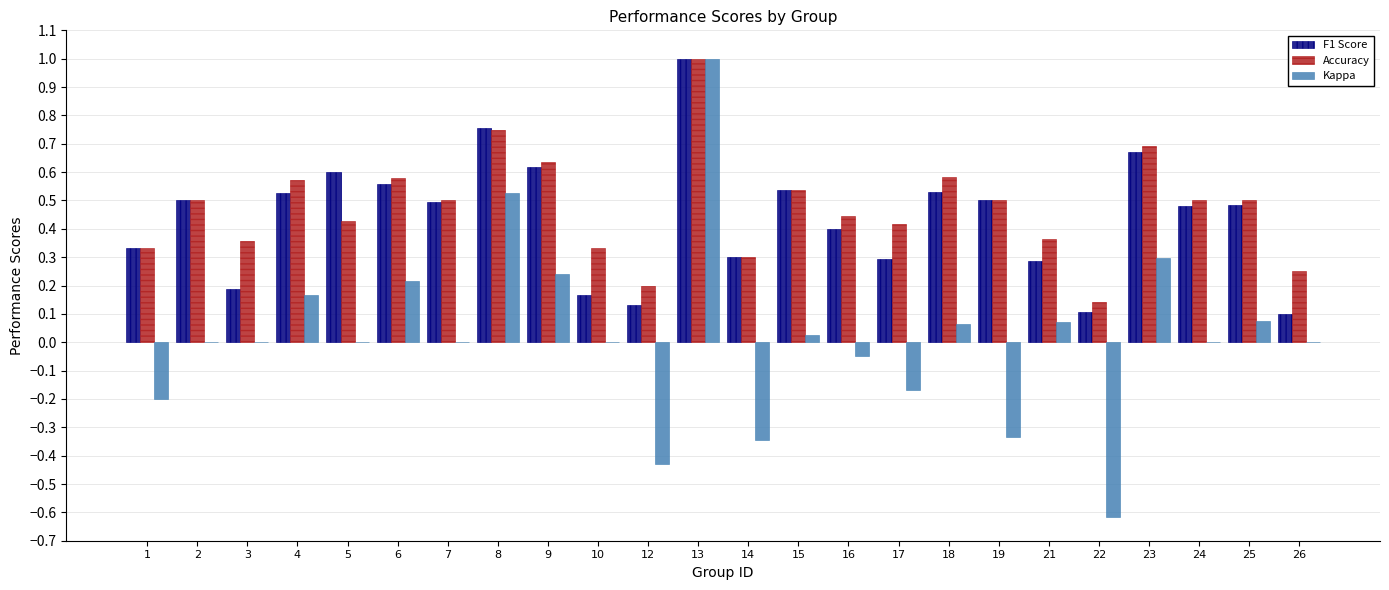

What is the sum of the Accuracy values at 13 and 9?

1.6